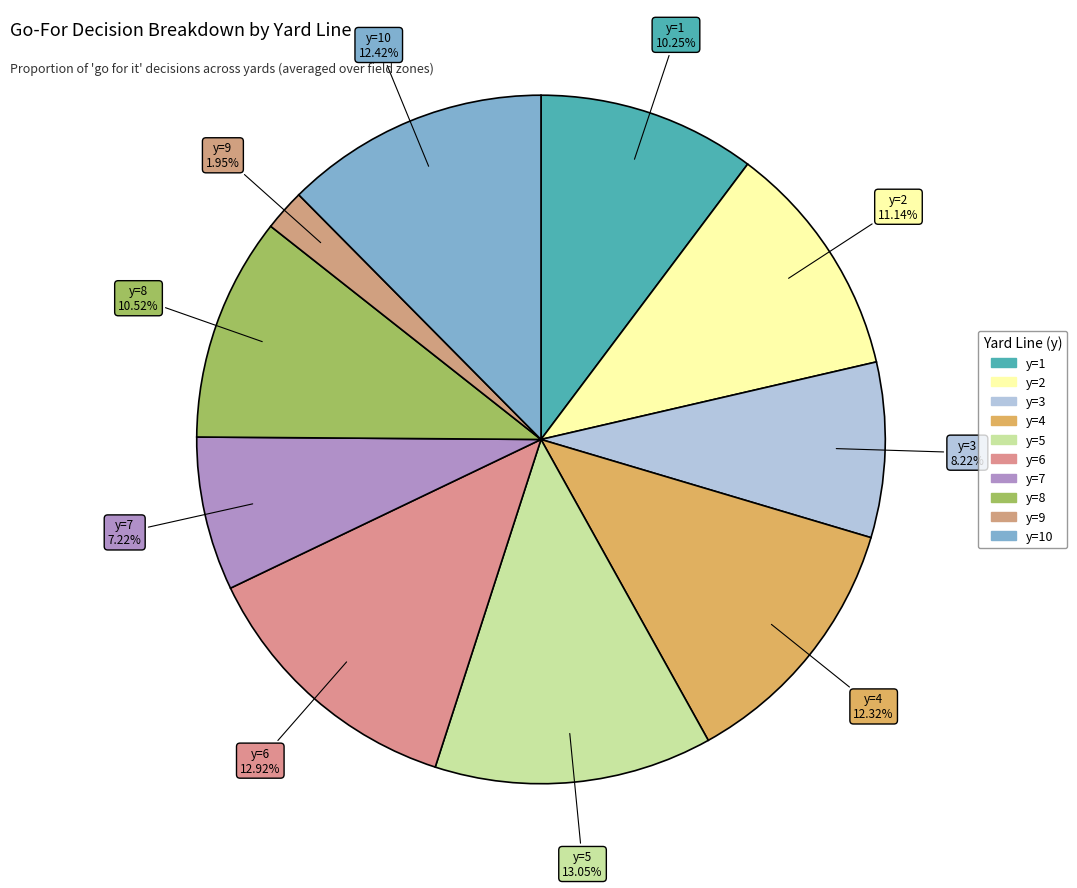

How many slices are in this pie chart?

10